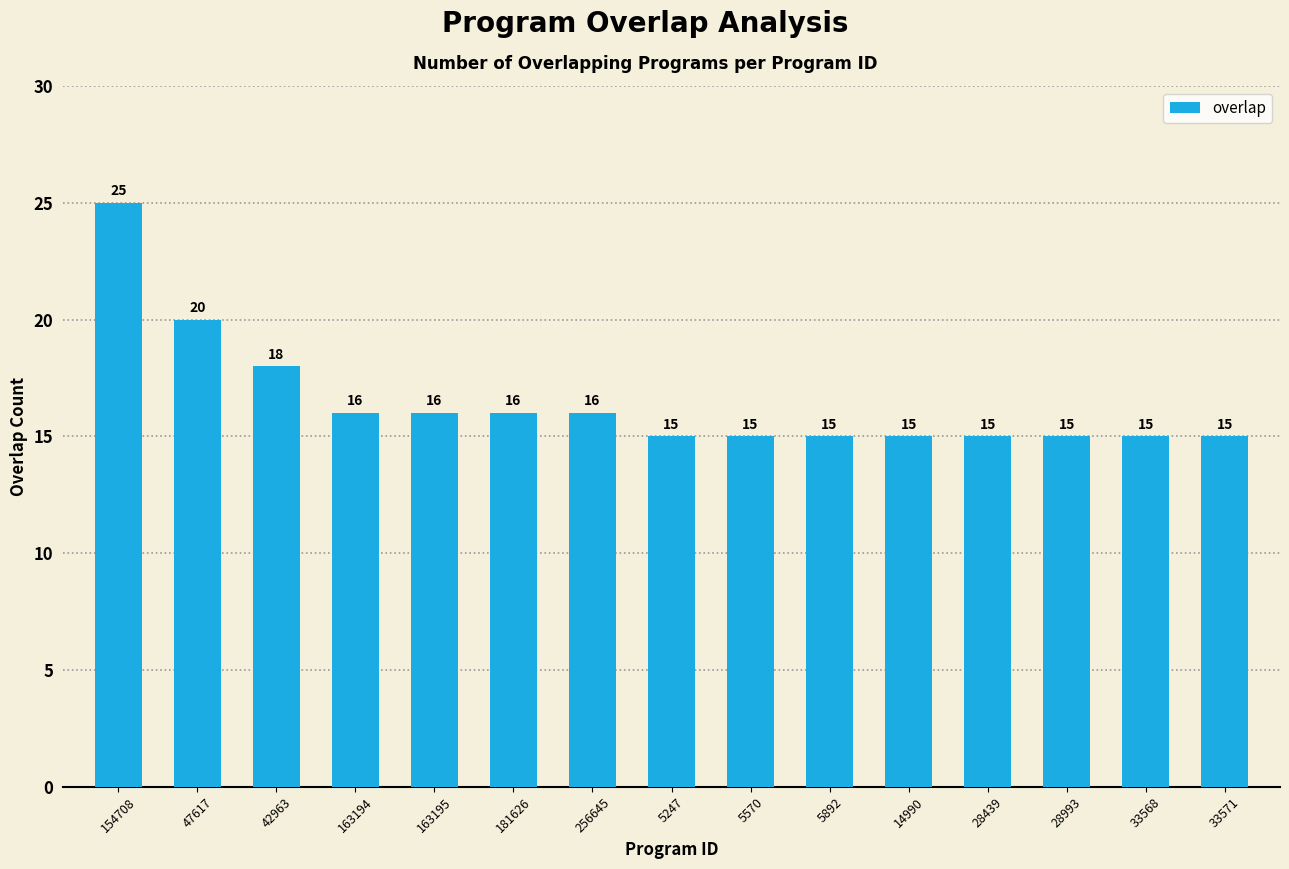

Between 14990 and 181626, which is larger?

181626